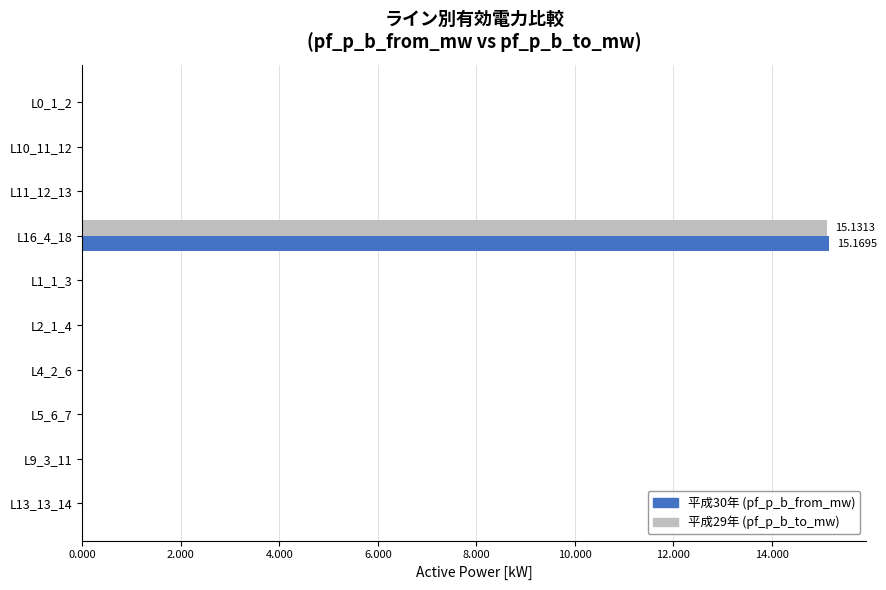

At which category is the sum across all series the highest?

L16_4_18